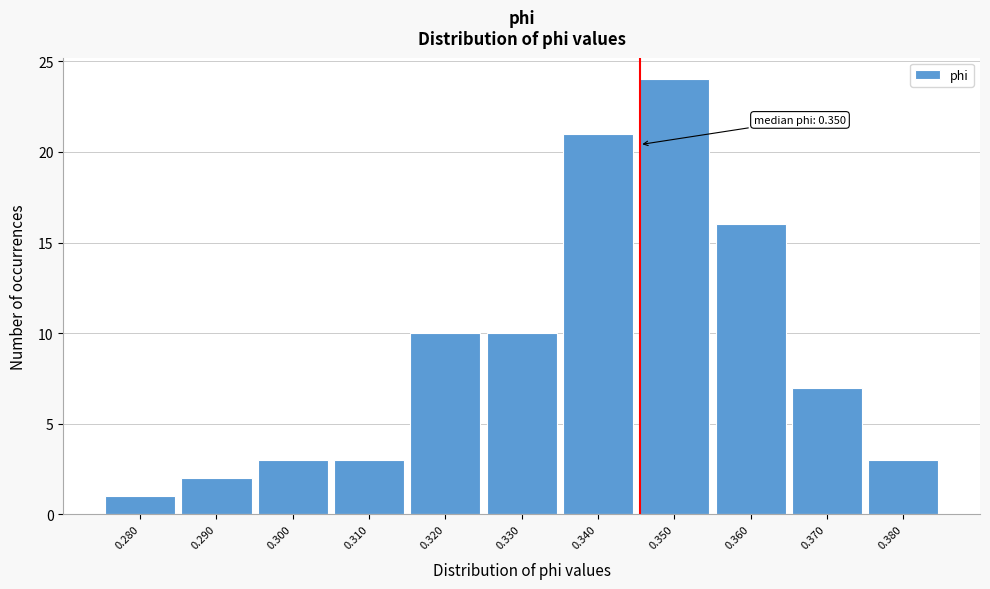

Reading left to right, extract all data points from this chart.

1	2	3	3	10	10	21	24	16	7	3